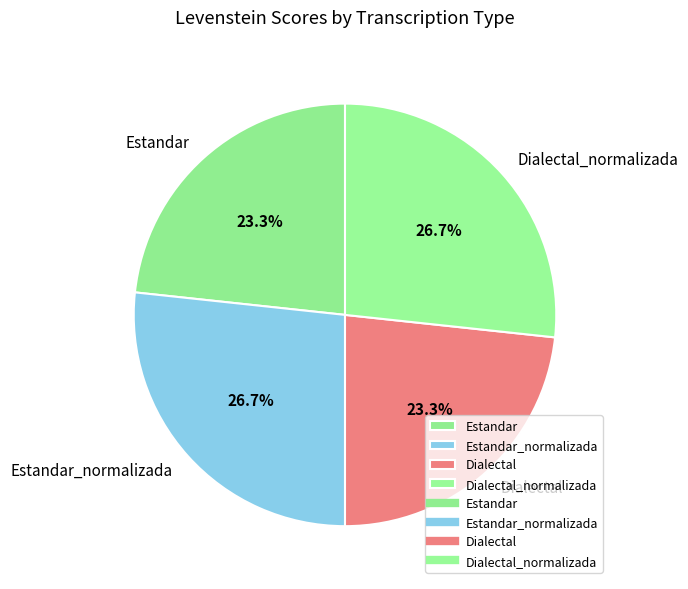

What percentage is the Estandar_normalizada slice, to the nearest percent?

27%